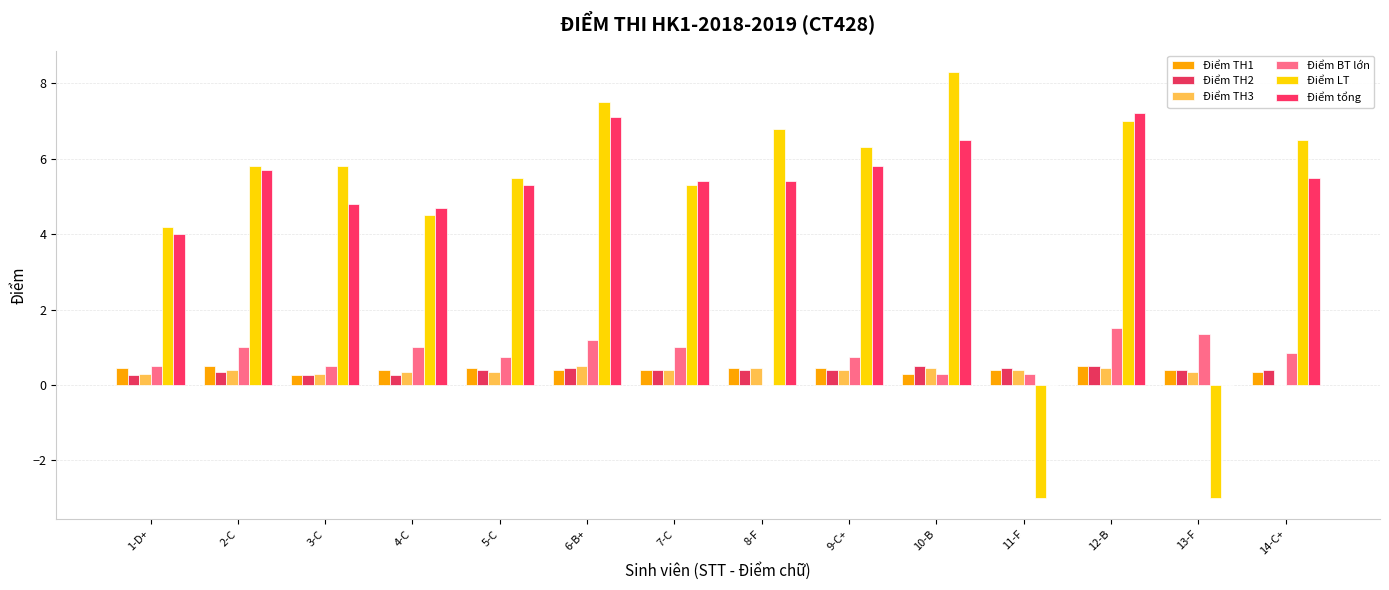

List the labels in order of Điểm LT value, smallest first.

11-F, 13-F, 1-D+, 4-C, 7-C, 5-C, 2-C, 3-C, 9-C+, 14-C+, 8-F, 12-B, 6-B+, 10-B